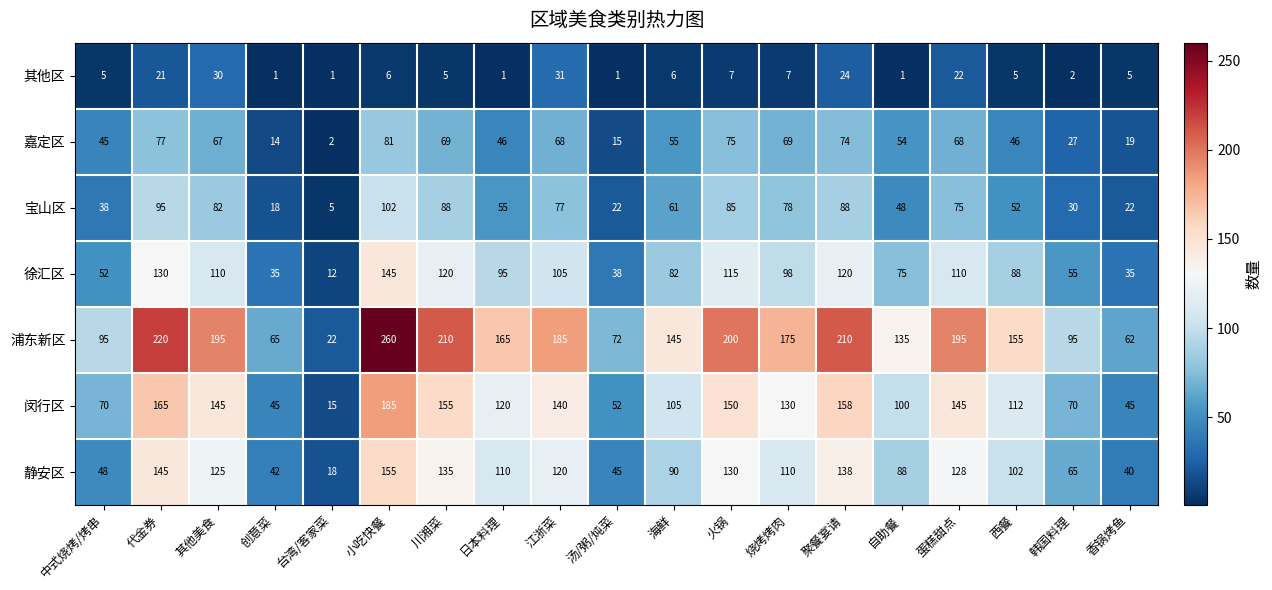

What is the minimum value for 浦东新区?

22